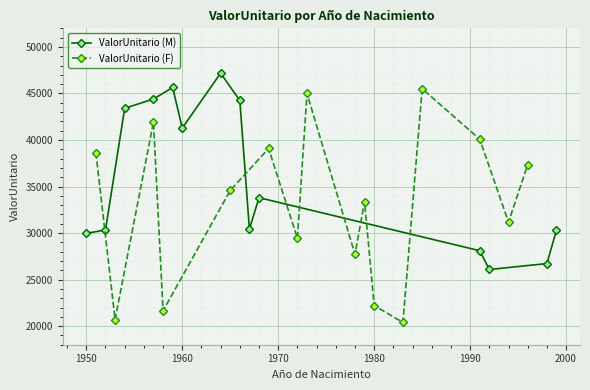

What is the lowest value of the ValorUnitario (M) series?

26084.3